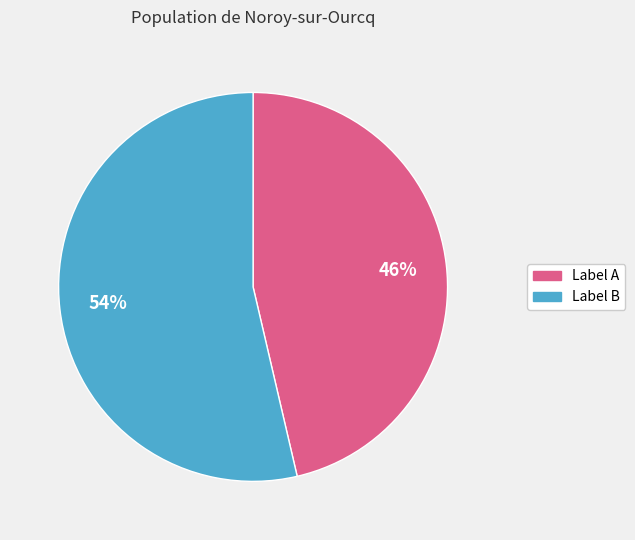

Does any single category account for the majority?

Yes